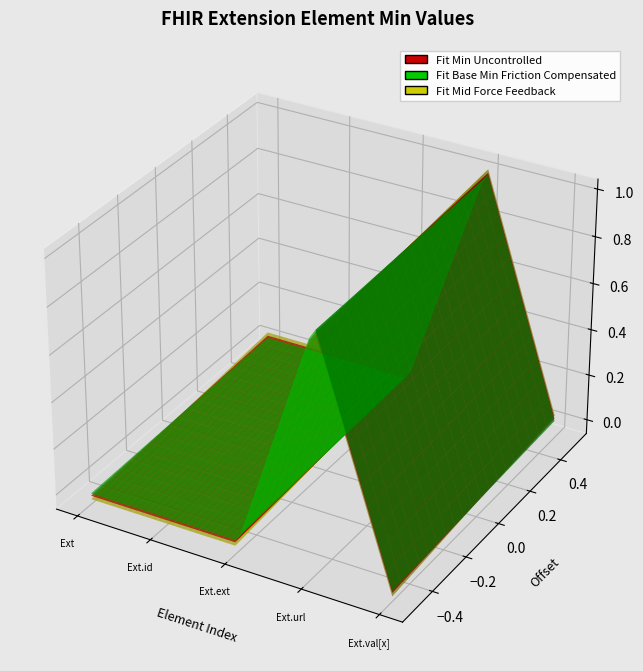

Reading right to left, extract all data points from this chart.

Base Min: 0	1	0	0	0
Min: 0	1	0	0	0